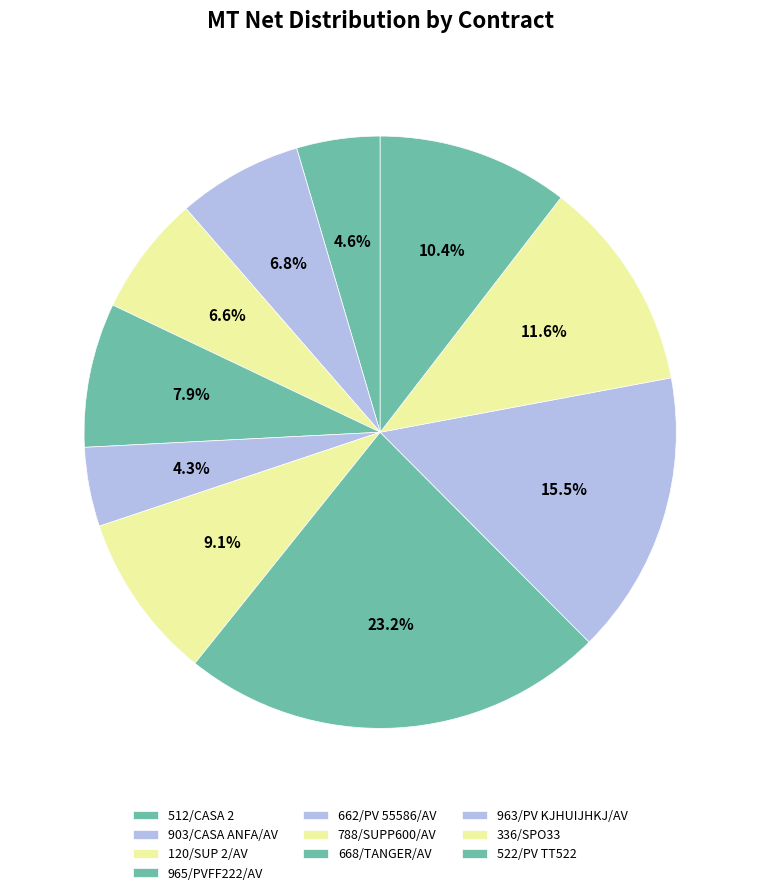

How many segments does this pie chart have?

10